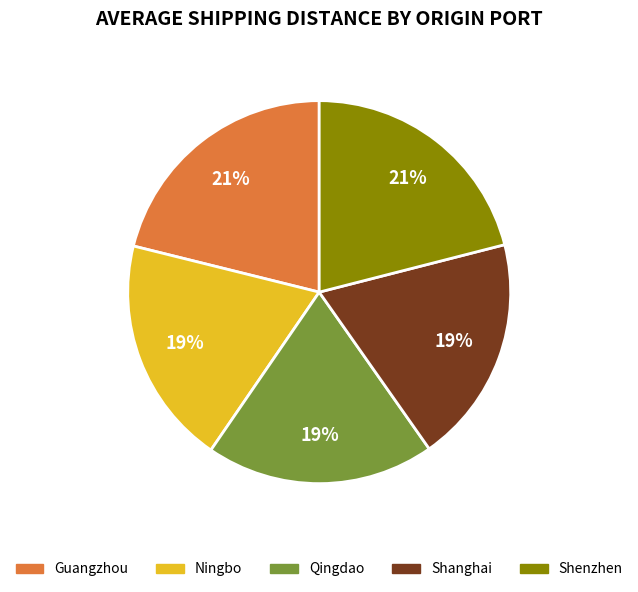

To the nearest percent, what is the average slice percentage?

20%